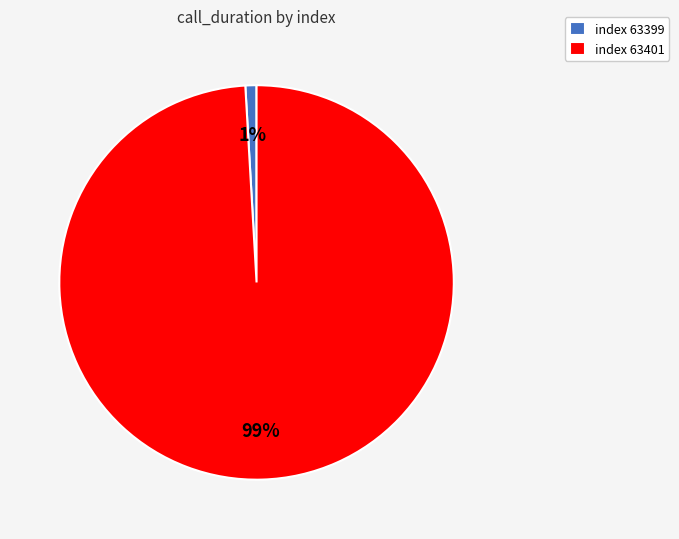

Count the number of slices in the pie.

2